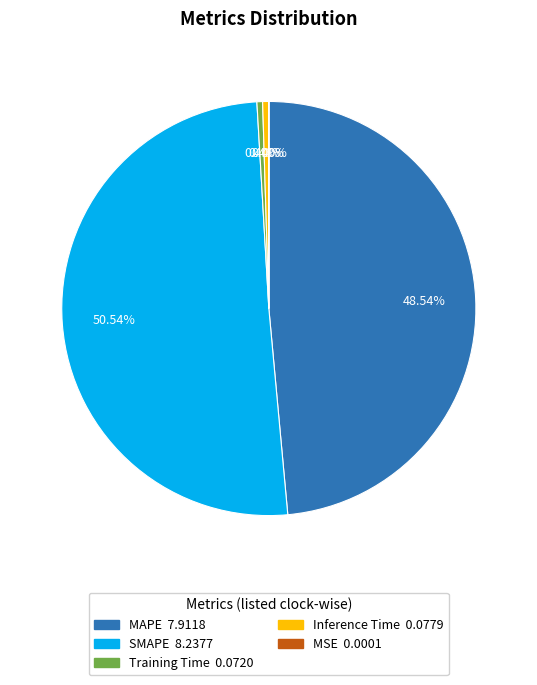

Does any single category account for the majority?

Yes